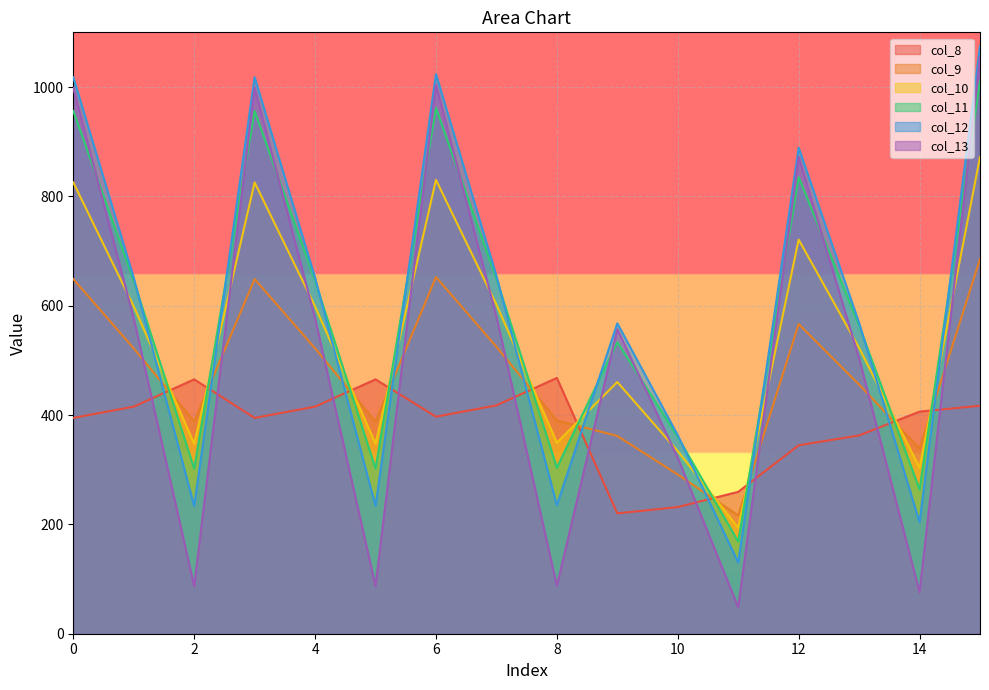

How many lines are shown in the chart?

6